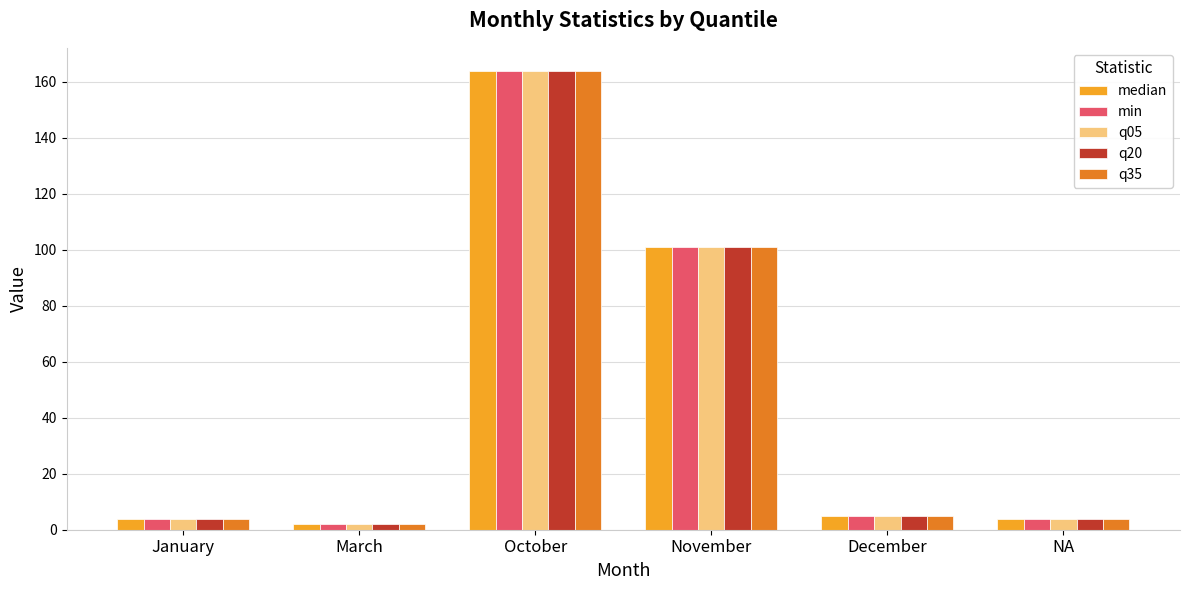

What is the label of the 1st bar from the left?

January